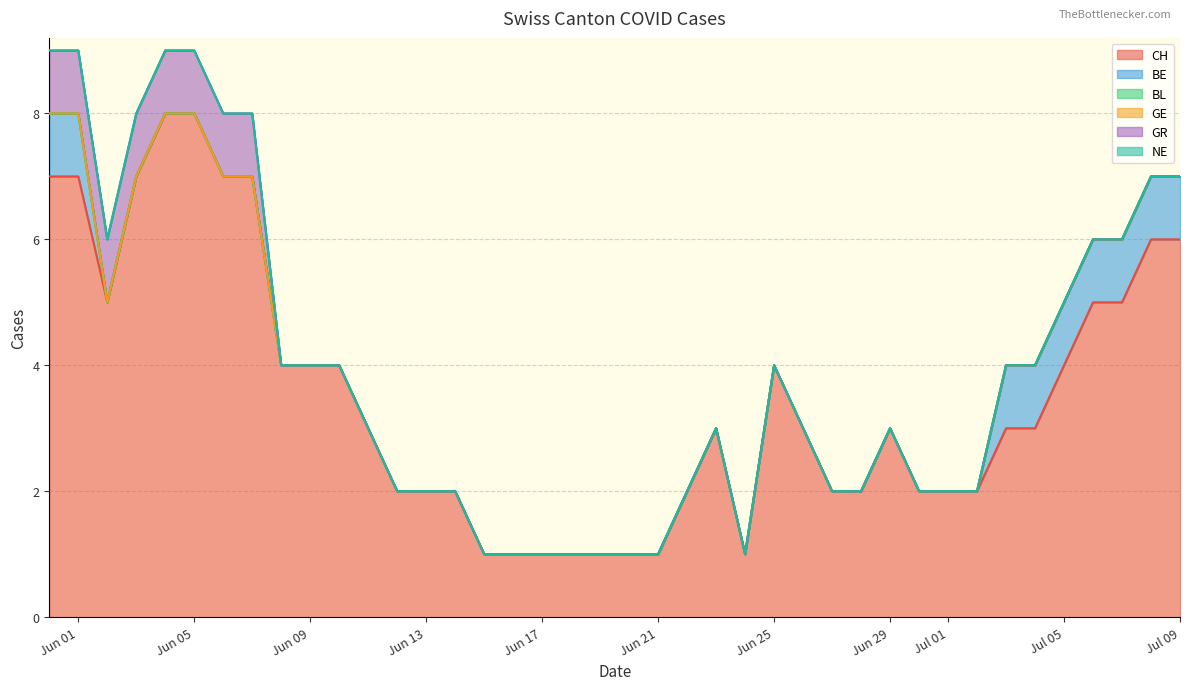

True or false: NE and GE cross at least once.

False